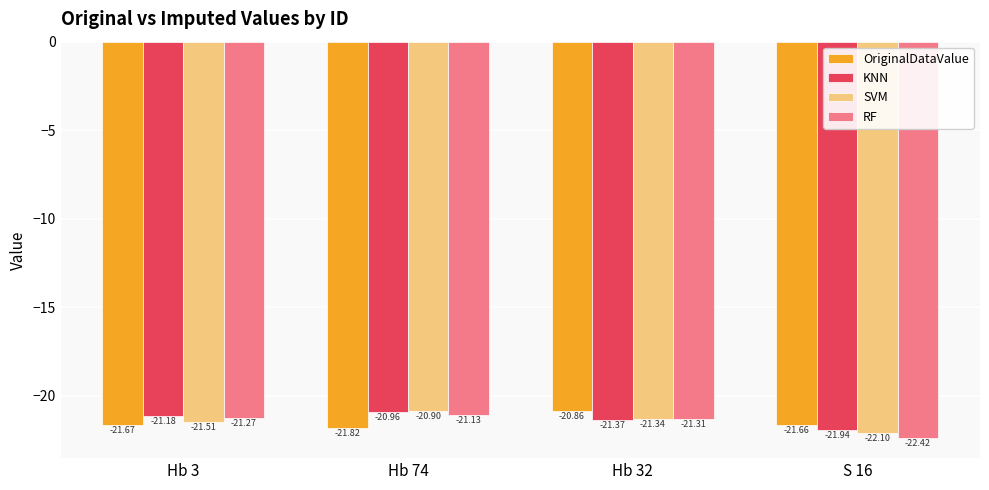

Rank the series at Hb 3 from lowest to highest value.

OriginalDataValue, SVM, RF, KNN